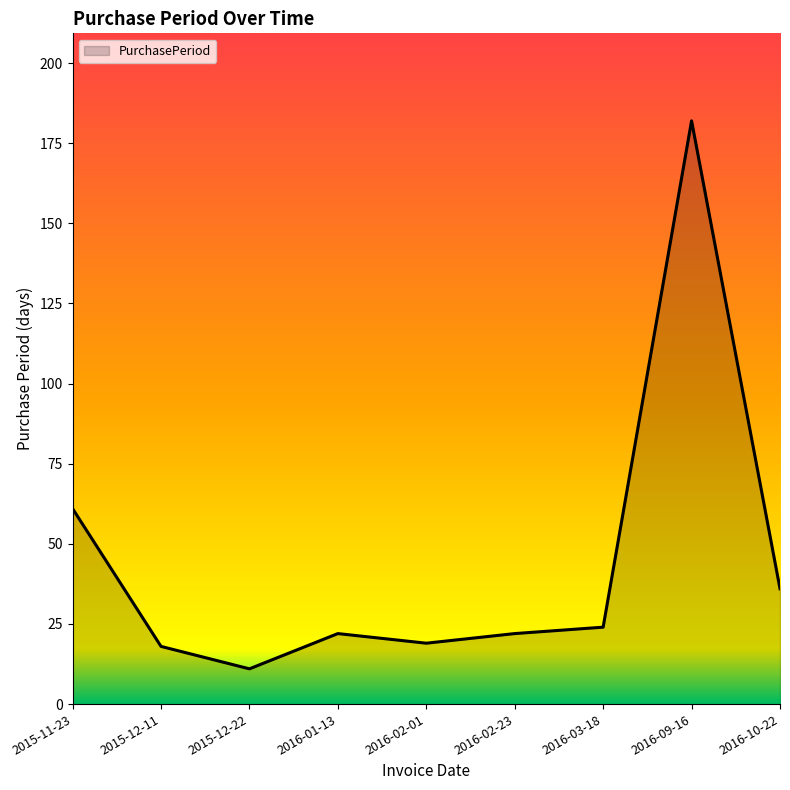

Reading right to left, extract all data points from this chart.

36	182	24	22	19	22	11	18	61